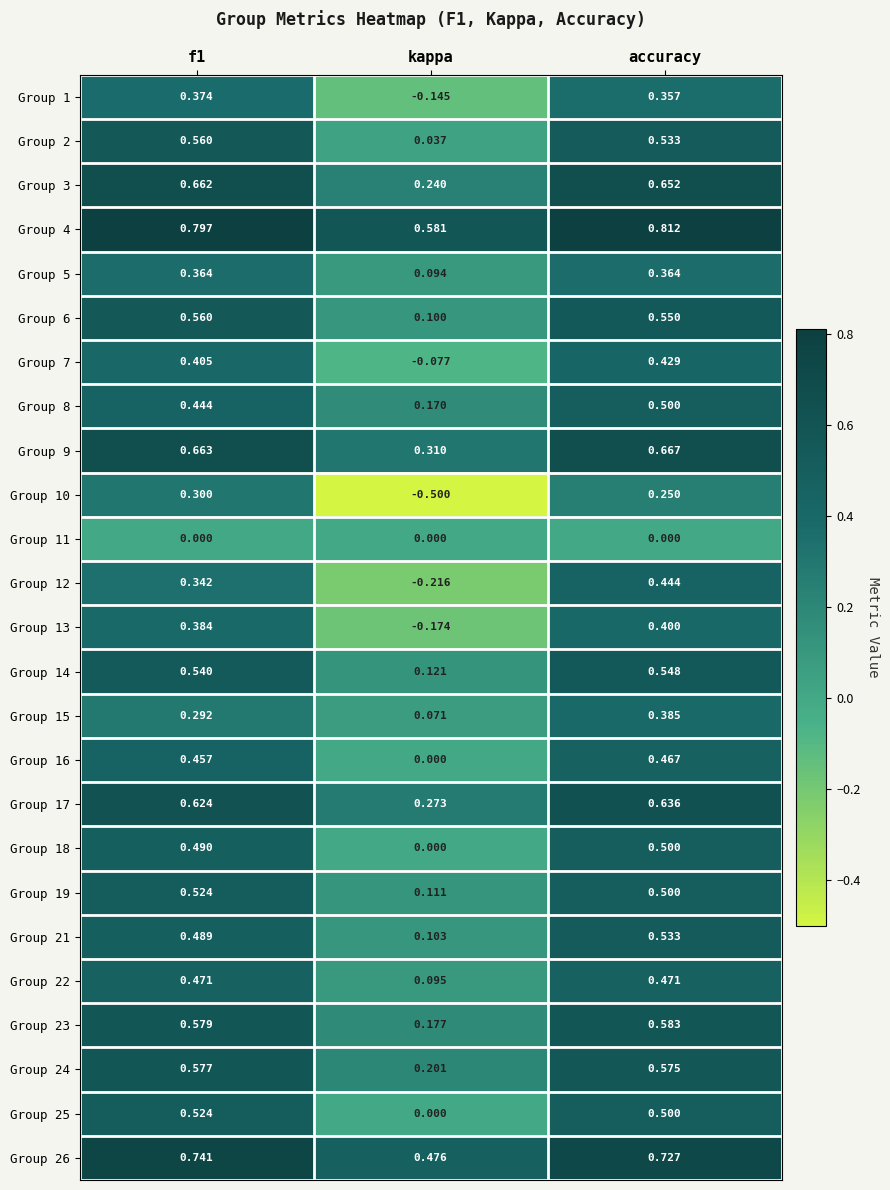

Count the number of data series in this chart.

25